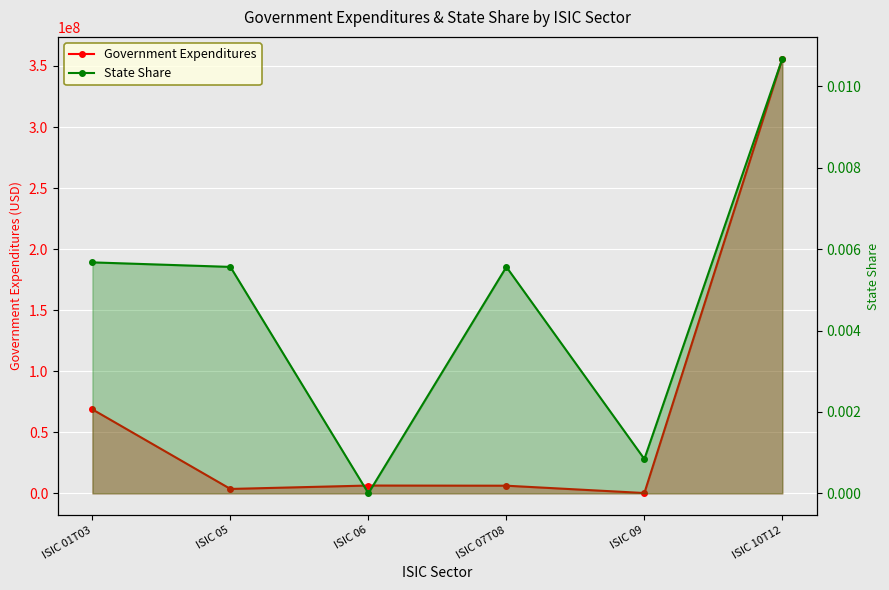

Reading left to right, extract all data points from this chart.

Government Expenditures: 68776391.6	3641734.8	6432553.6	6296430.2	290604.5	355990477.5
State Share: 0.0	0.0	0.0	0.0	0.0	0.0